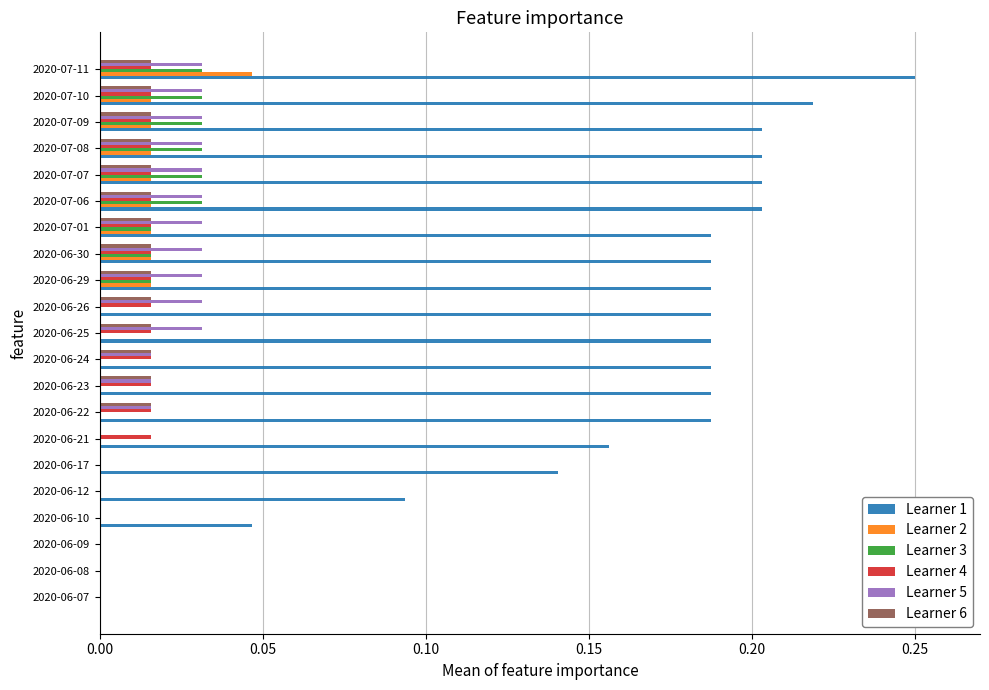

Count the Learner 5 values in the range 0 to 1.

21